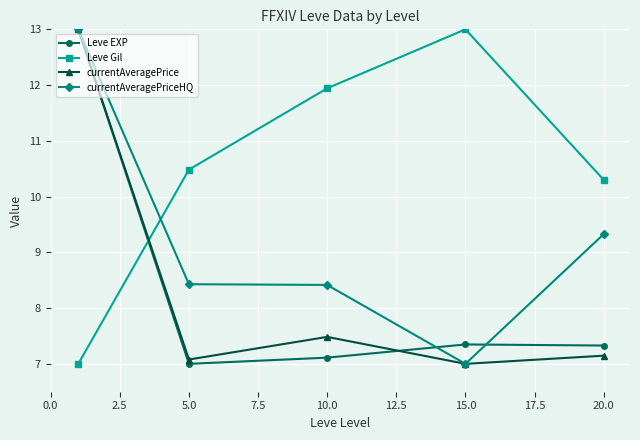

Is this an area chart (filled region under the line)?

No